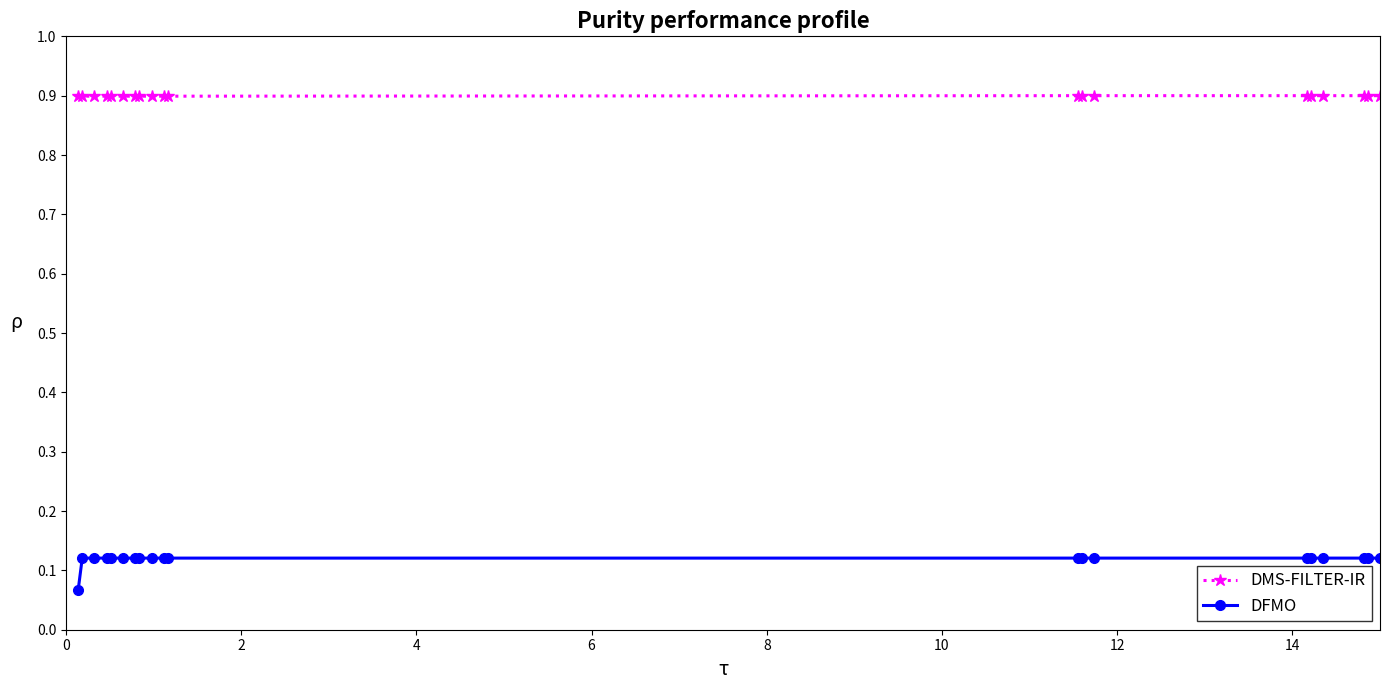

List the series in order of their peak value, highest first.

DMS-FILTER-IR, DFMO